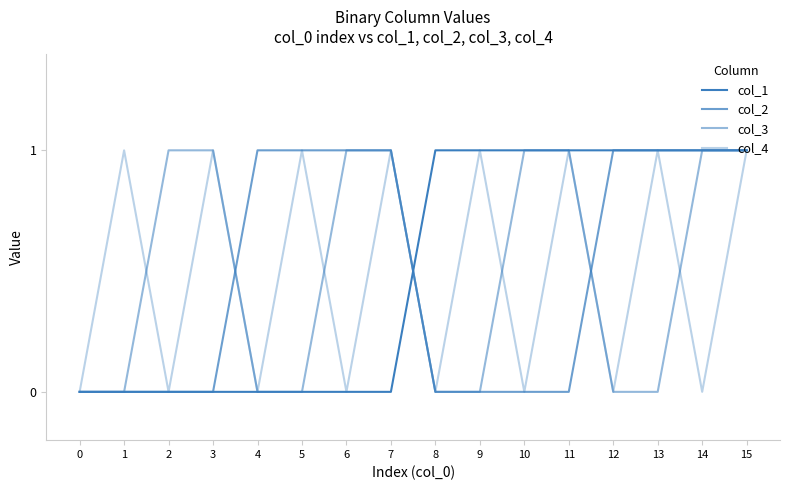

Which series changed the most between 4 and 11?

col_1